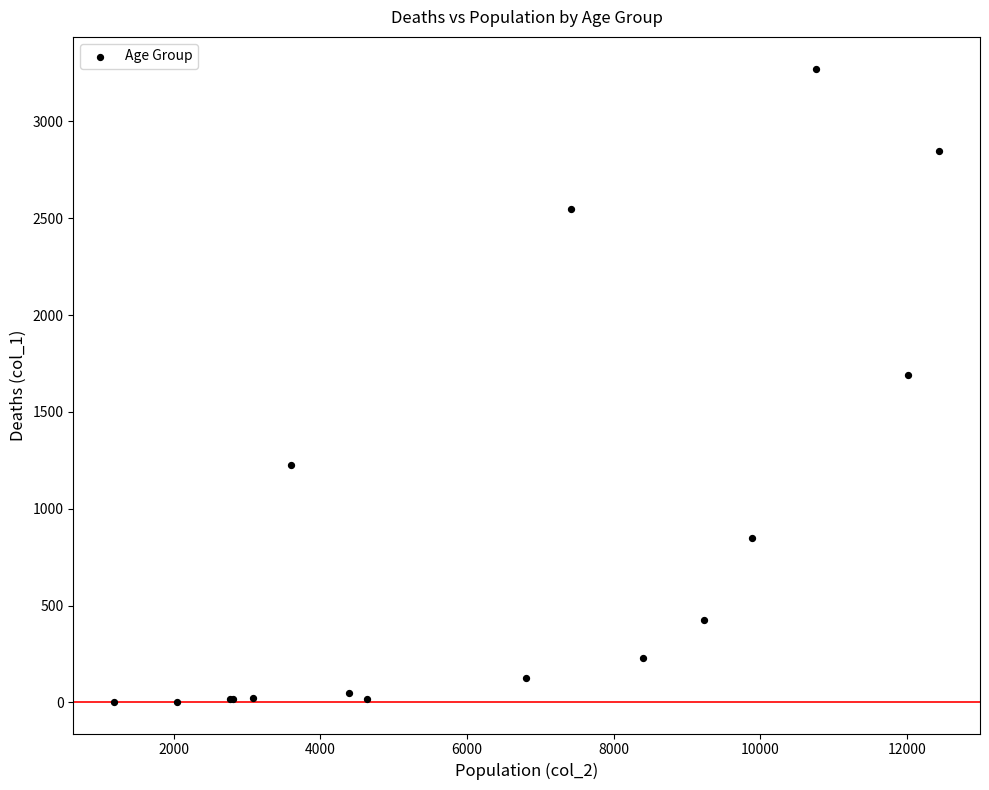

What Y value in the scatter plot is closest to 1638?

1690